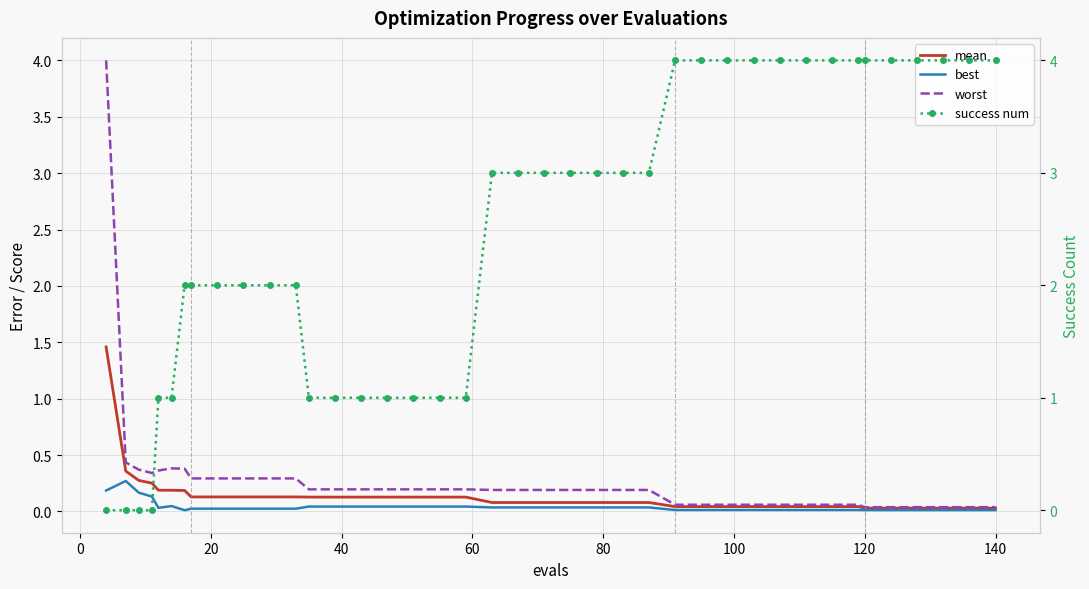

The value of best at 37 is 0.0. True or false?

False